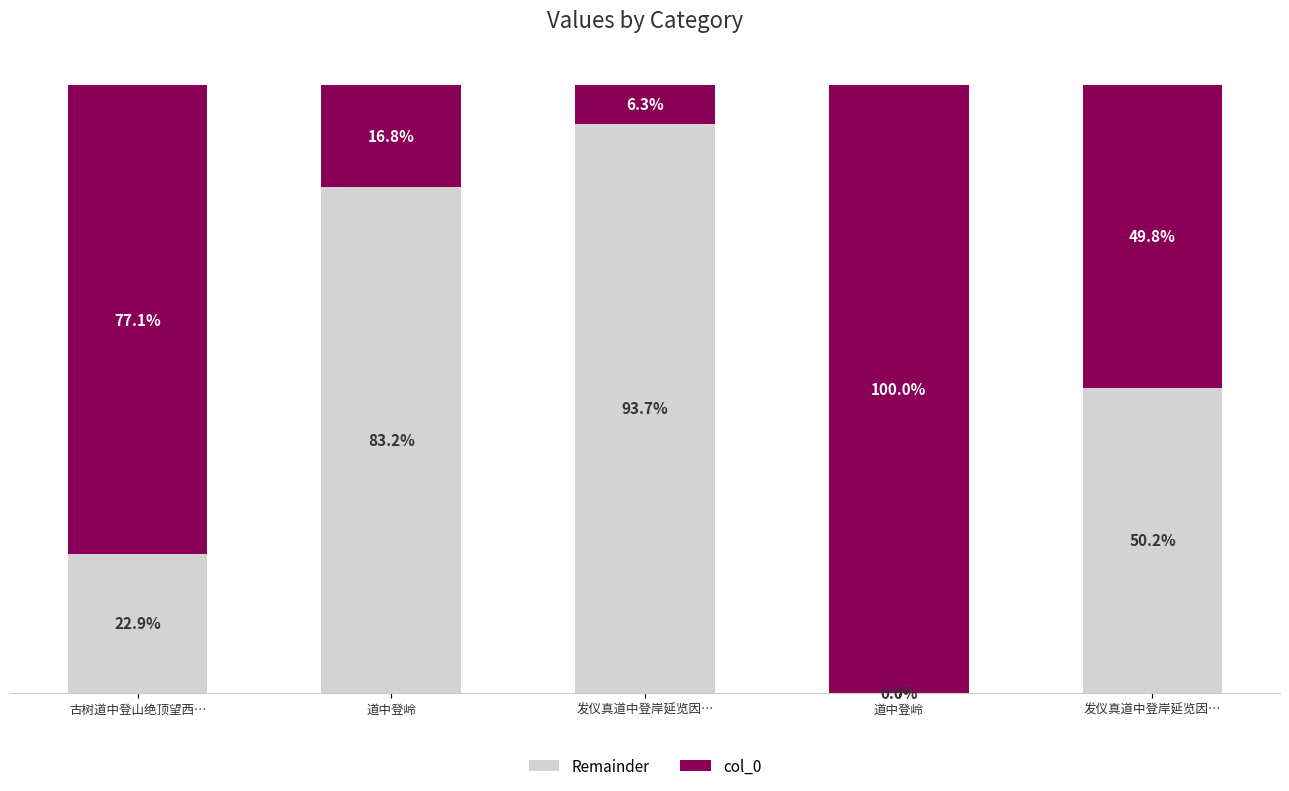

Are the bars horizontal?

No